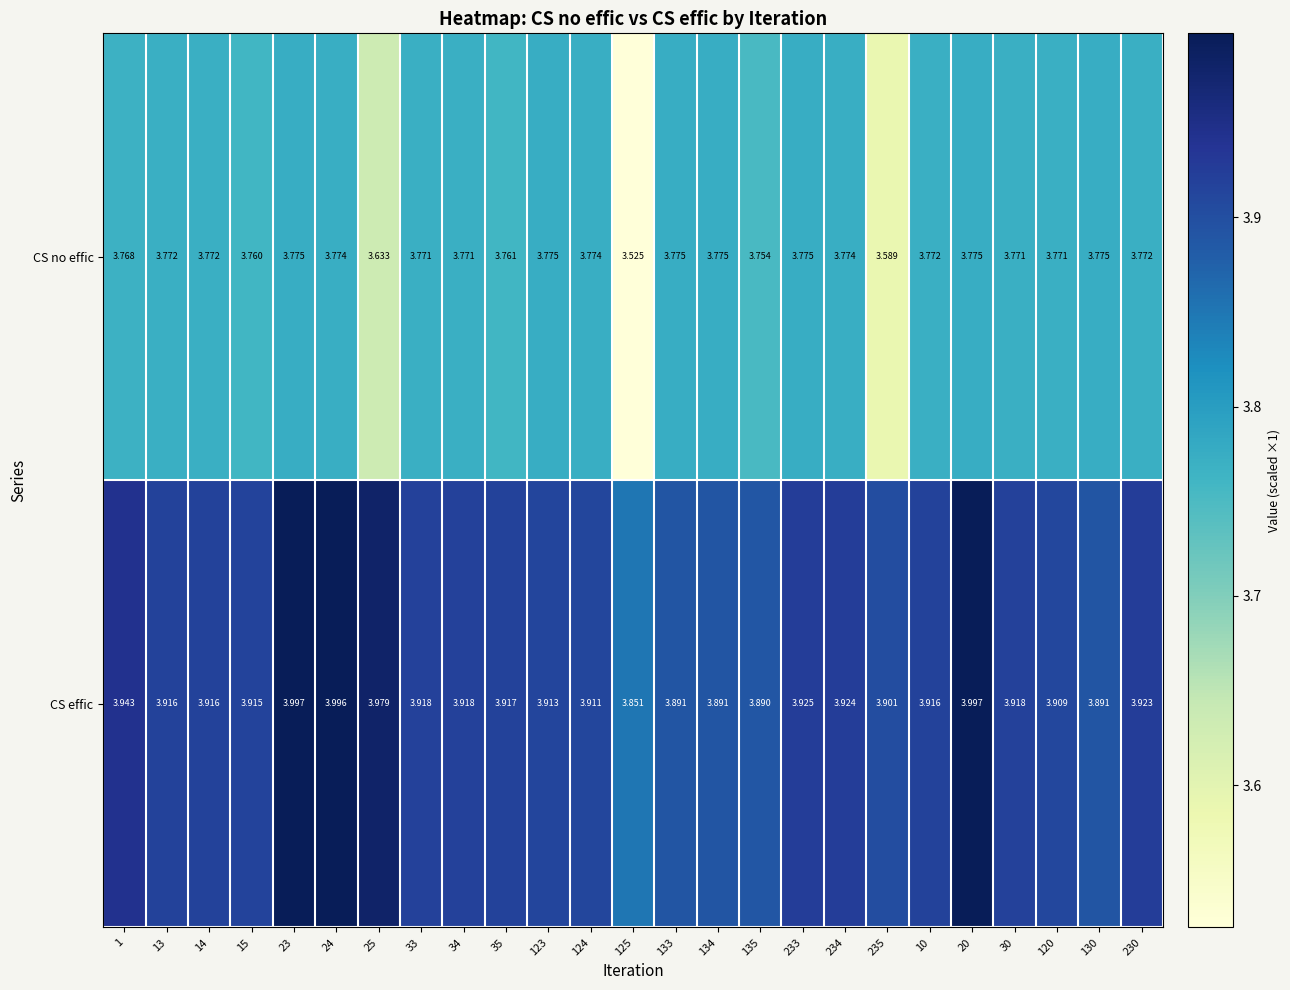

At how many categories does at least one series exceed 3?

25